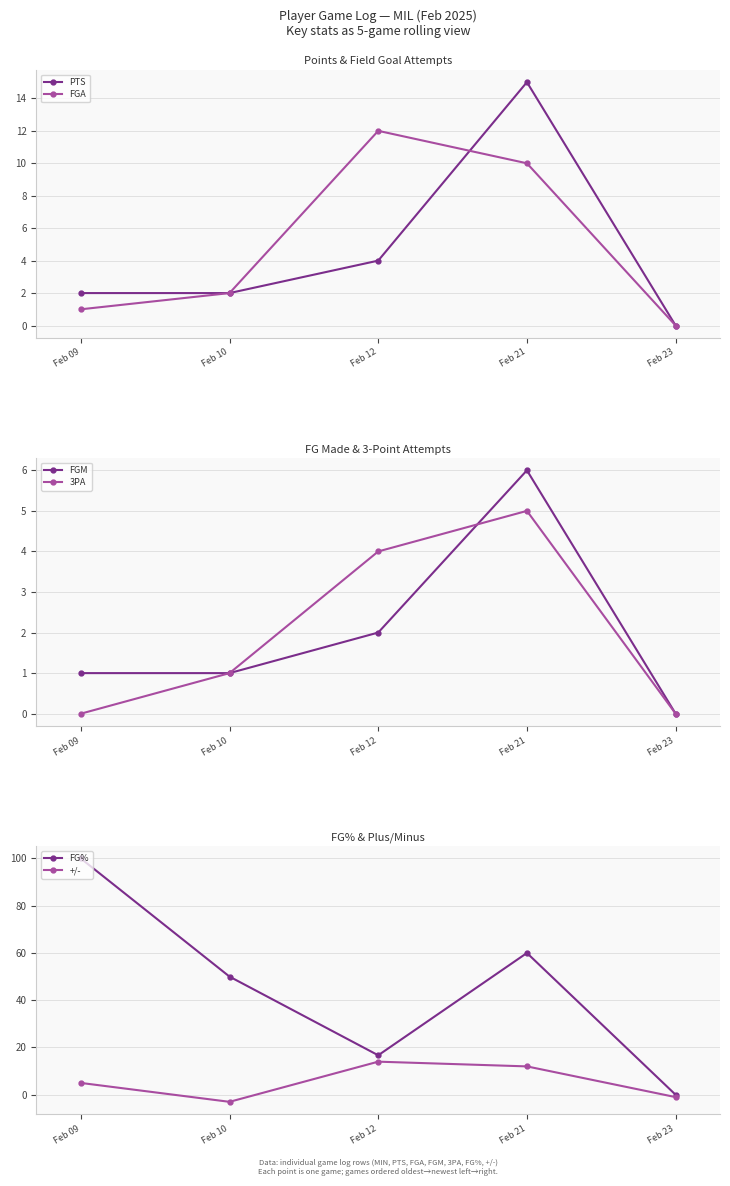

Is this an area chart (filled region under the line)?

No